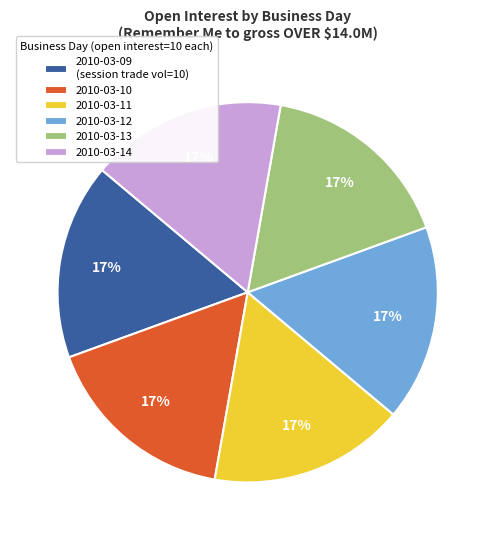

Approximately how many times larger is the value at 2010-03-10 compared to 2010-03-09 (session trade vol=10)?

1.0